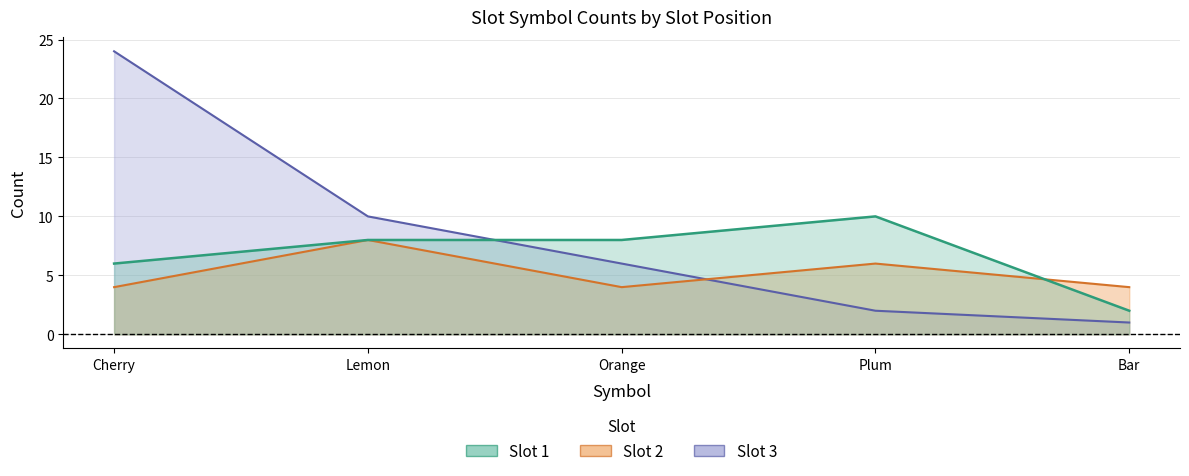

Reading left to right, extract all data points from this chart.

Slot 1: Cherry=6	Lemon=8	Orange=8	Plum=10	Bar=2
Slot 2: Cherry=4	Lemon=8	Orange=4	Plum=6	Bar=4
Slot 3: Cherry=24	Lemon=10	Orange=6	Plum=2	Bar=1